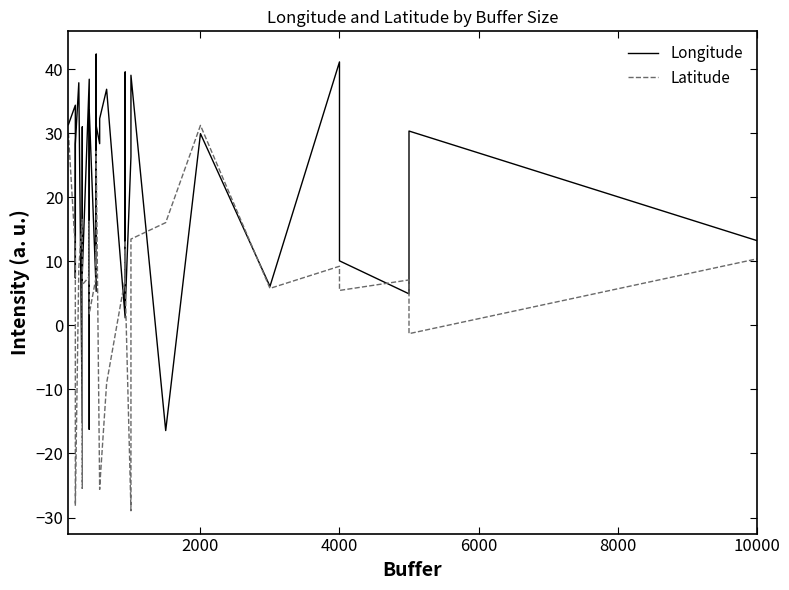

Is the value of Longitude at 38 greater than the value of Latitude at 19?

Yes